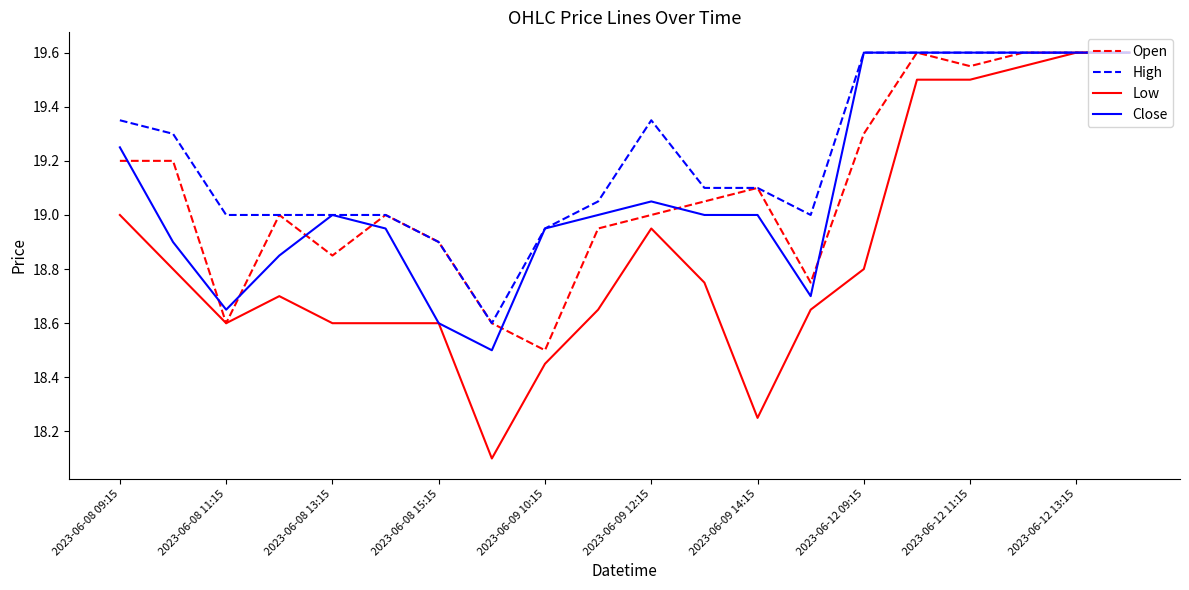

What is the difference between the second highest and minimum values in the High series?

1.0